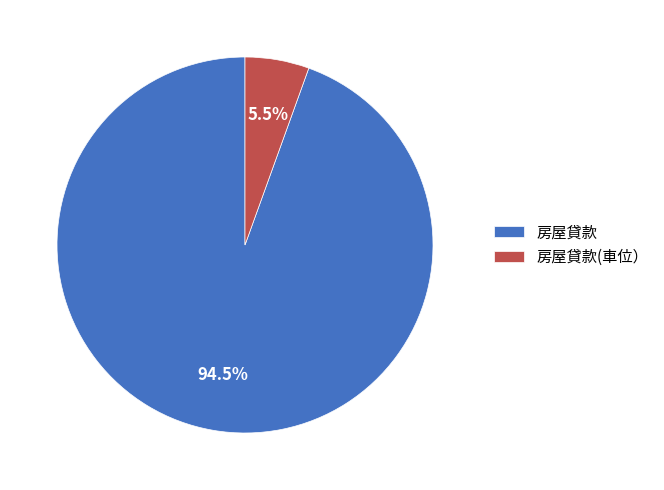

What is the total percentage of 房屋貸款 and 房屋貸款(車位）?

100.0%